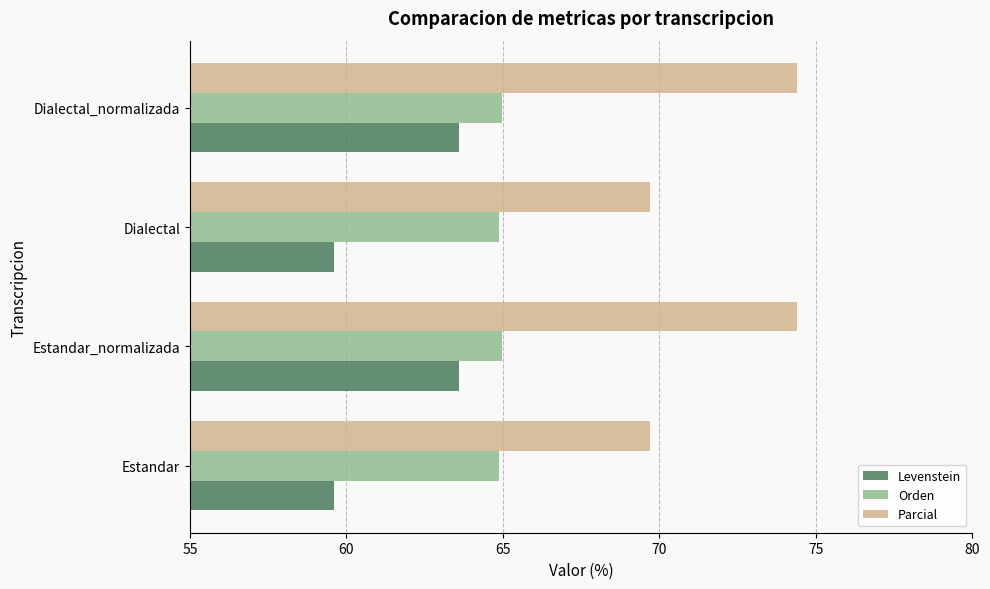

What is the difference between the second highest and second lowest values in the Levenstein series?

4.0